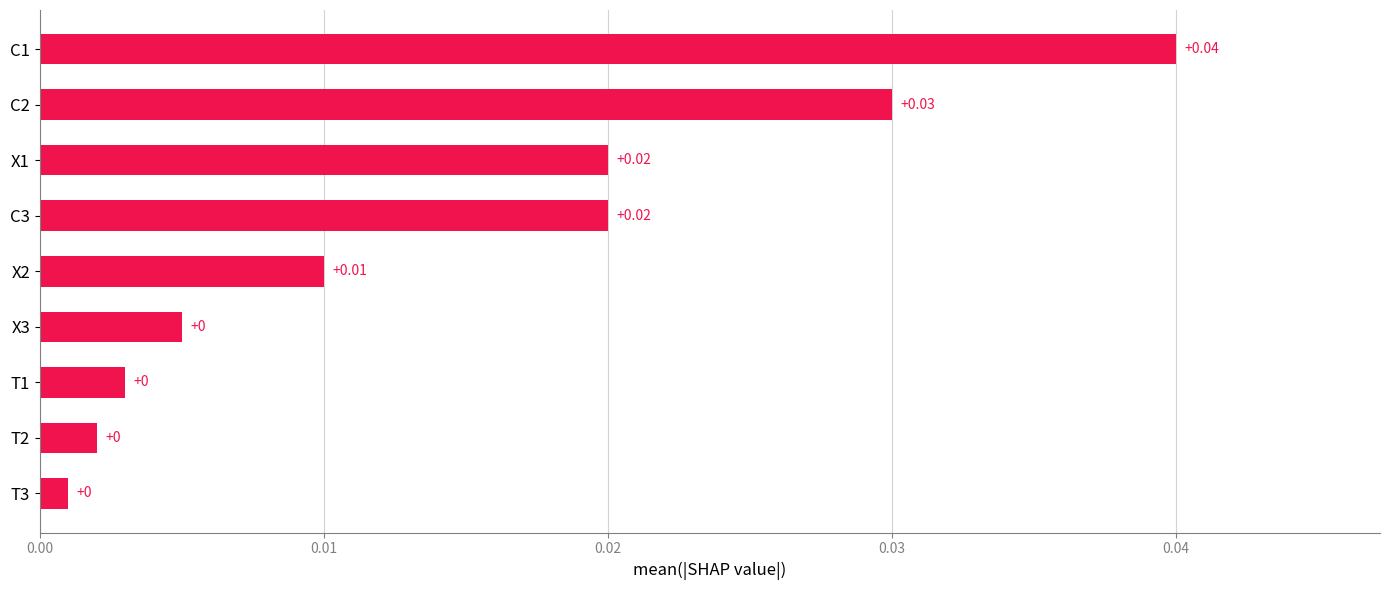

Which has a higher value, C1 or X3?

C1